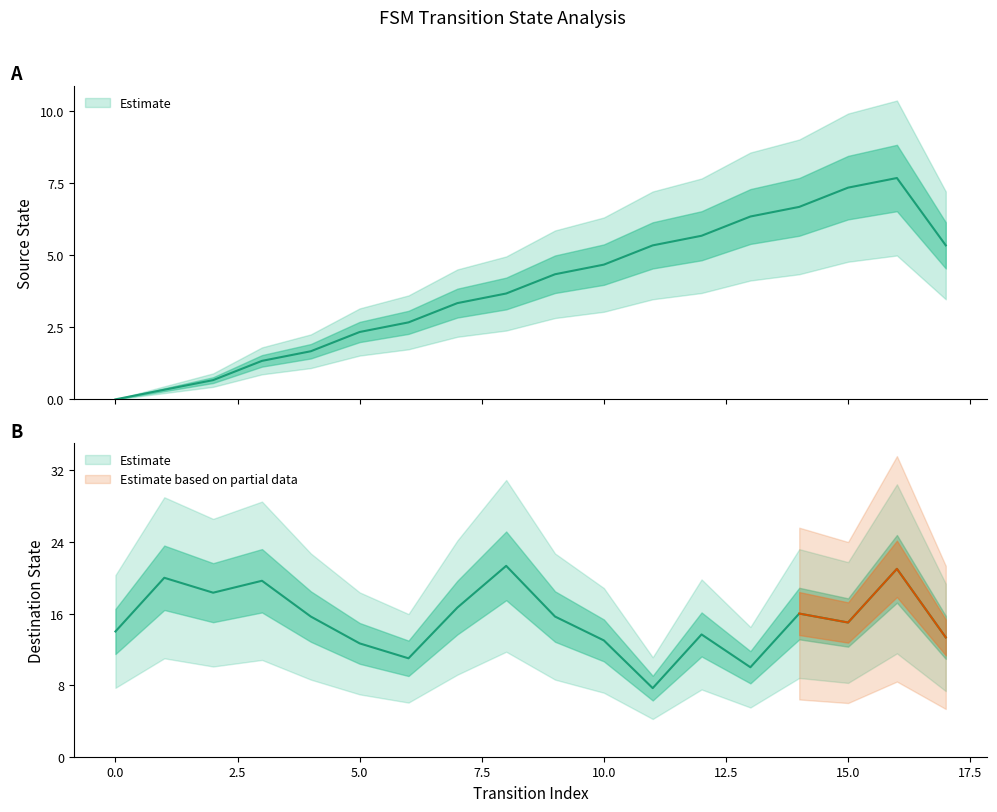

Which has a higher value, 17 or 8?

17